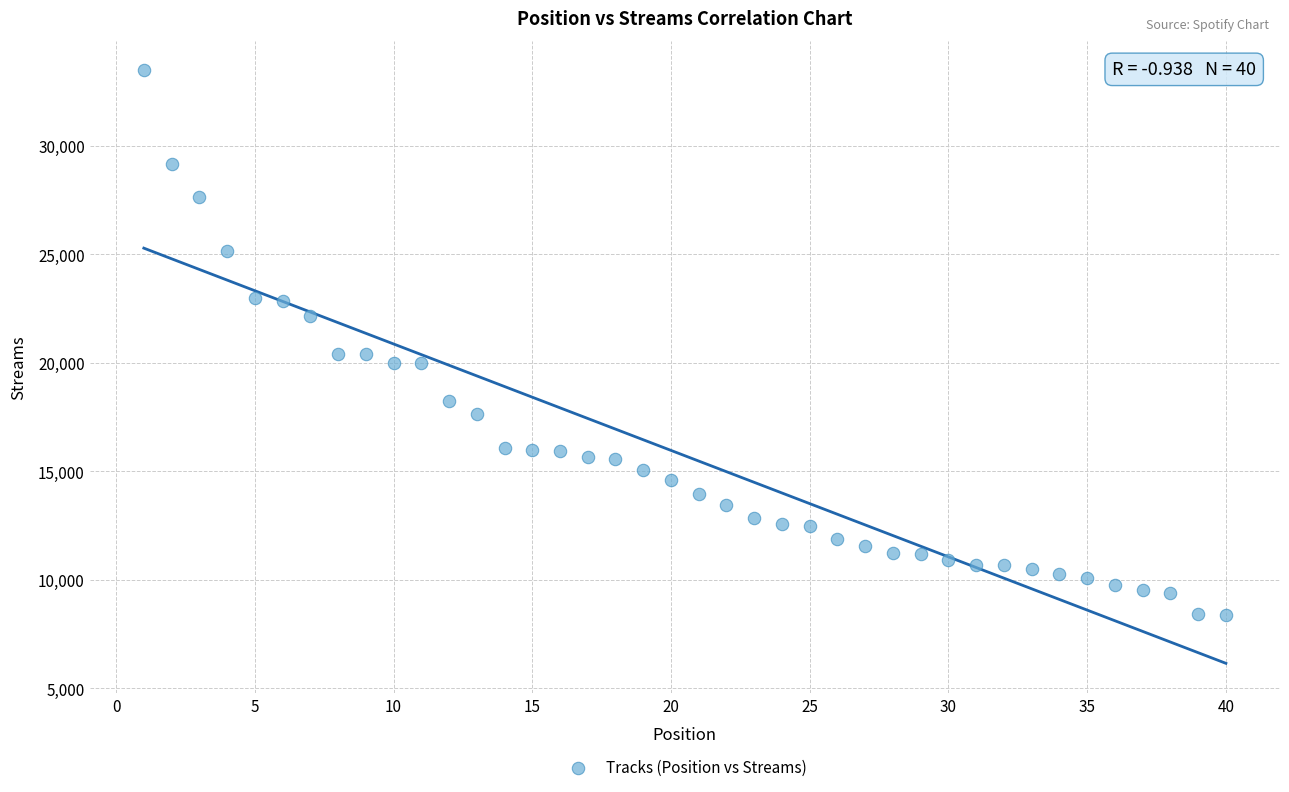

What is the range of Y values (max minus min)?

25097